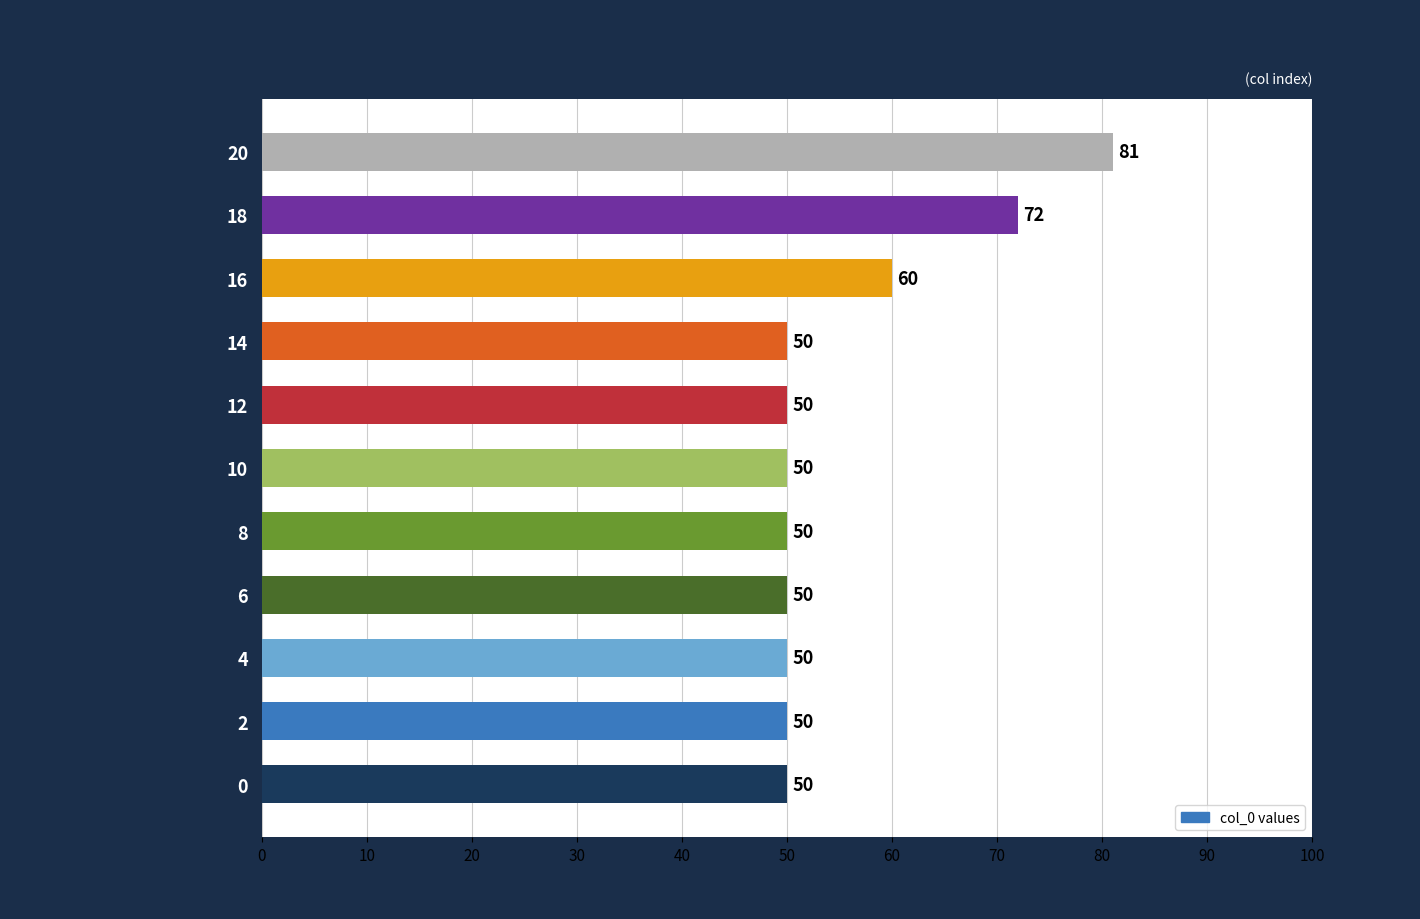

What is the ratio of the value at 0 to the value at 10?

1.0